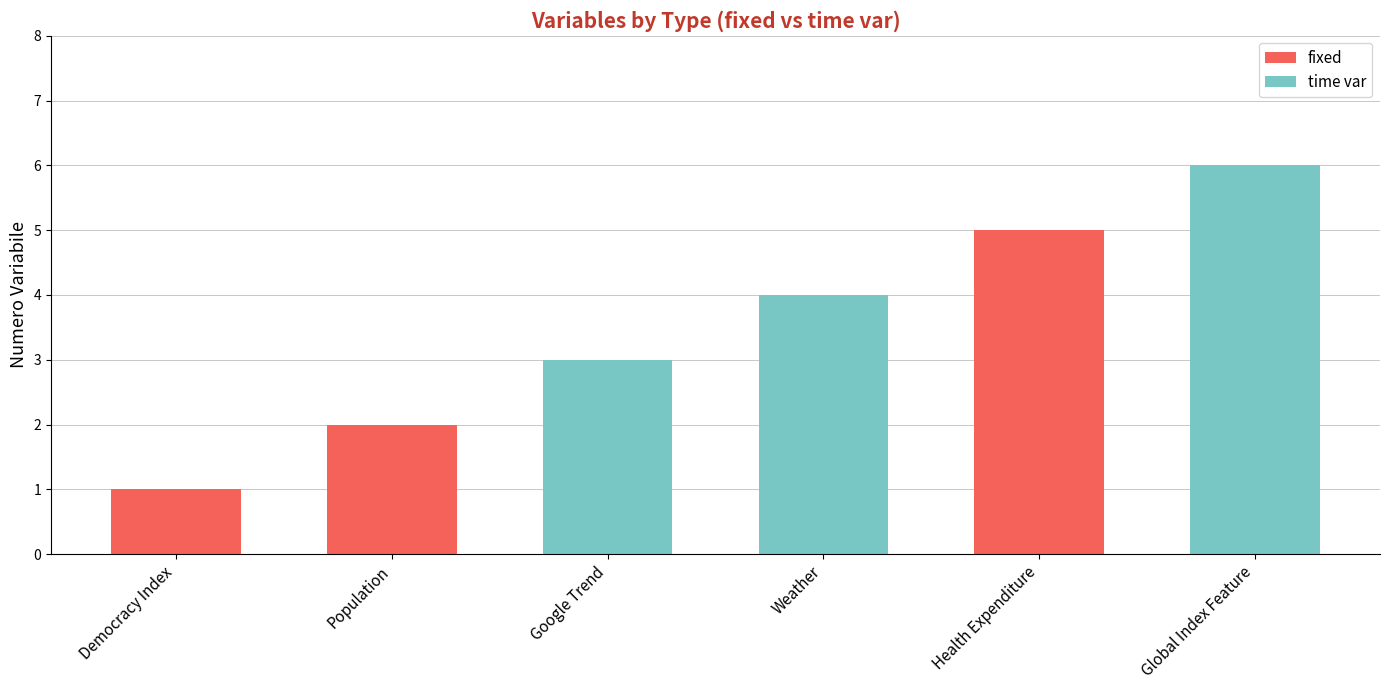

What are all the series names shown in the legend?

fixed, time var